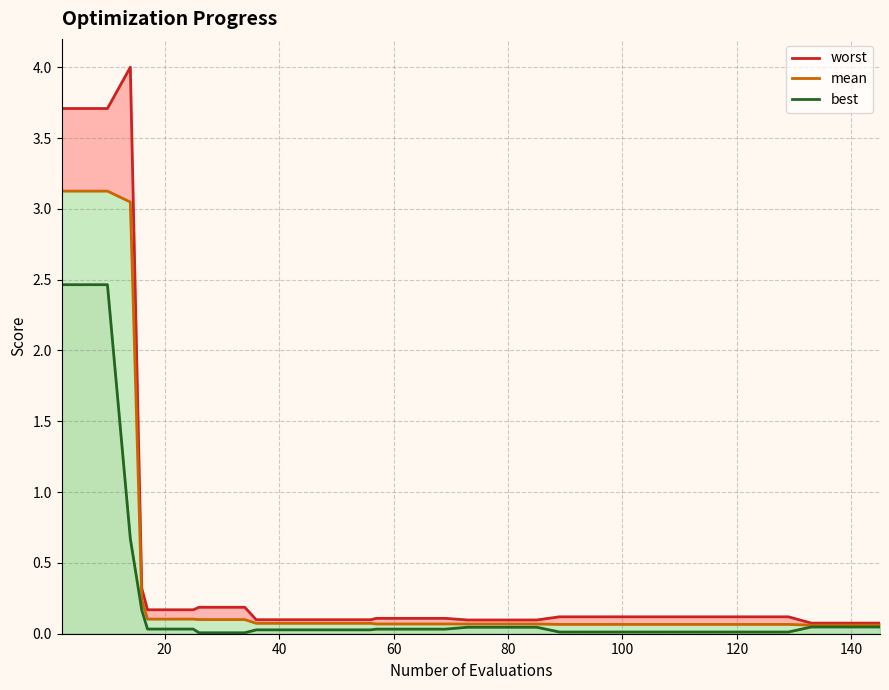

How many lines are shown in the chart?

3